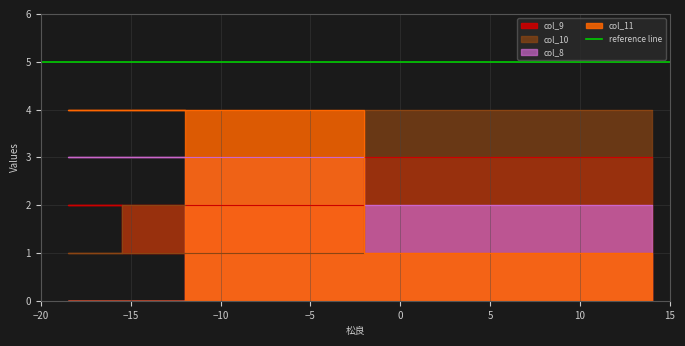

Where is col_10 nearest to the value 2?

1